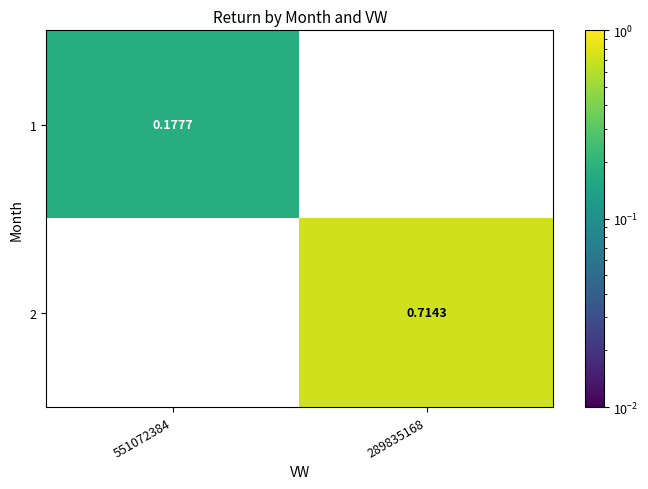

Is the value of 1 at 551072384 greater than the value of 2 at 289835168?

No